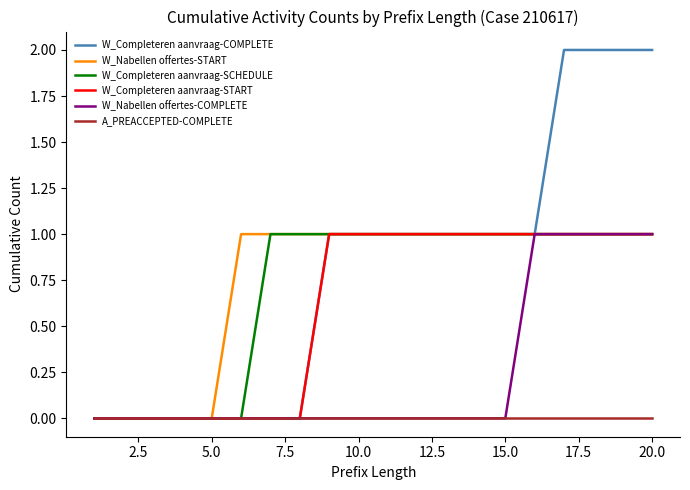

Reading left to right, transcribe all the data shown in this chart.

W_Completeren aanvraag-COMPLETE: 0	0	0	0	0	0	0	0	1	1	1	1	1	1	1	1	2	2	2	2
W_Nabellen offertes-START: 0	0	0	0	0	1	1	1	1	1	1	1	1	1	1	1	1	1	1	1
W_Completeren aanvraag-SCHEDULE: 0	0	0	0	0	0	1	1	1	1	1	1	1	1	1	1	1	1	1	1
W_Completeren aanvraag-START: 0	0	0	0	0	0	0	0	1	1	1	1	1	1	1	1	1	1	1	1
W_Nabellen offertes-COMPLETE: 0	0	0	0	0	0	0	0	0	0	0	0	0	0	0	1	1	1	1	1
A_PREACCEPTED-COMPLETE: 0	0	0	0	0	0	0	0	0	0	0	0	0	0	0	0	0	0	0	0